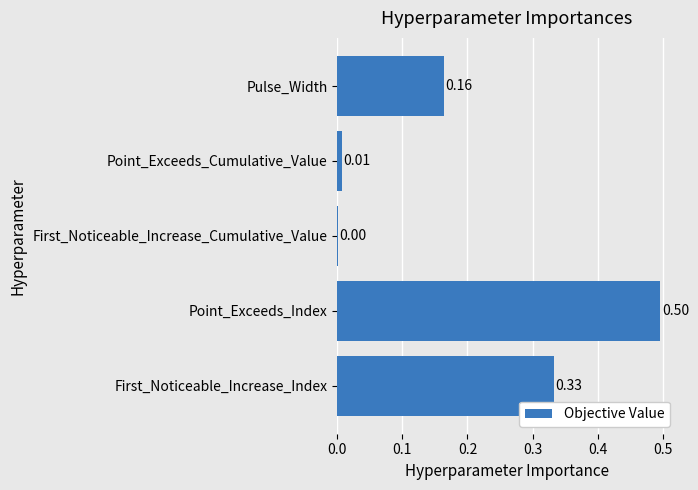

What is the sum of the values at First_Noticeable_Increase_Cumulative_Value and Point_Exceeds_Index?

0.5